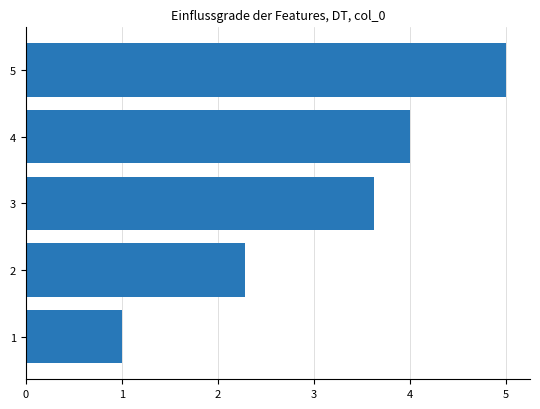

True or false: the data shows 3.6 at 3.

True